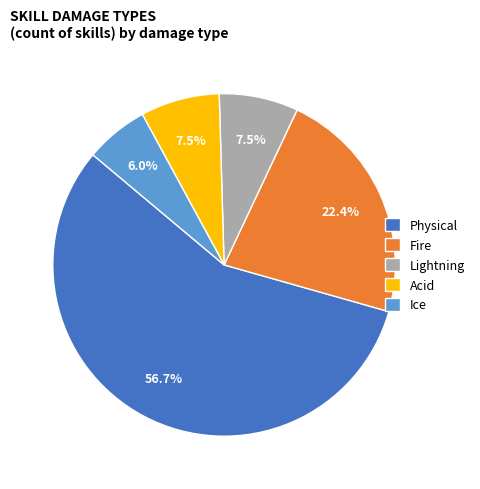

To the nearest percent, what is the difference between the Physical and Lightning slice percentages?

49%